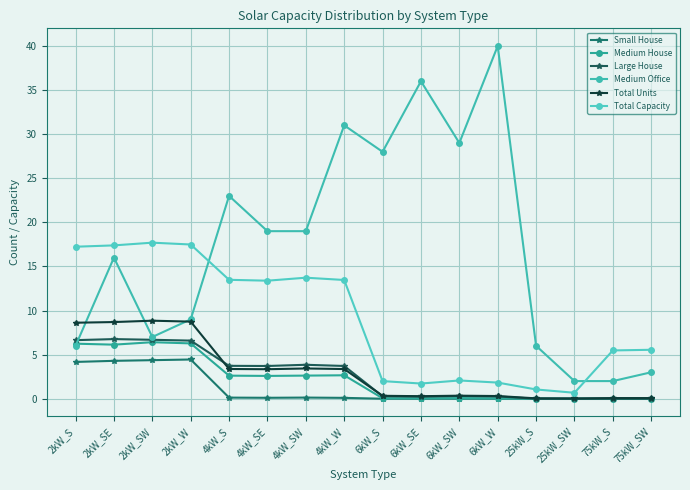

The value of Small House at 25kW_S is -1.9. True or false?

False